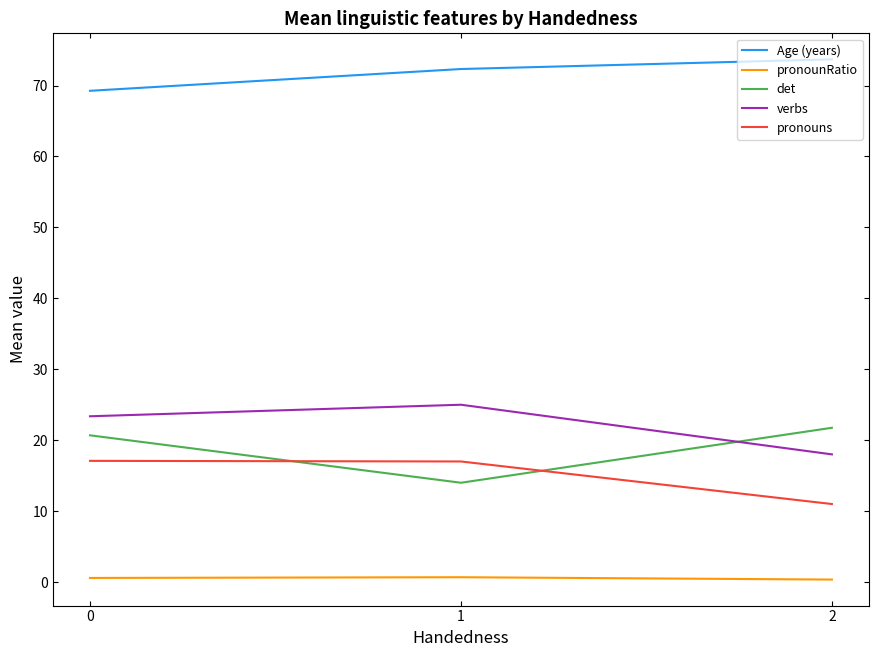

What is the maximum value shown in the chart?

73.7